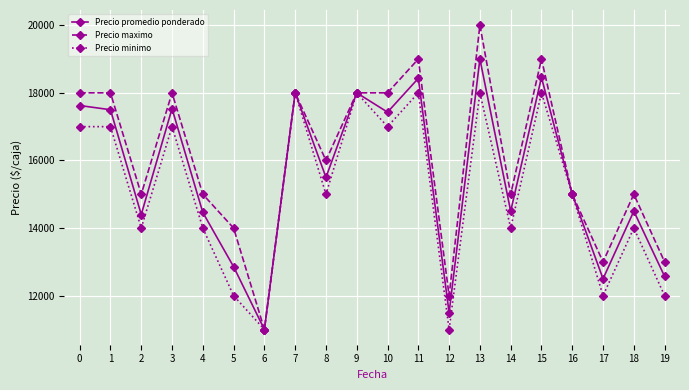

List the series in order of their overall mean, highest first.

Precio maximo, Precio promedio ponderado, Precio minimo